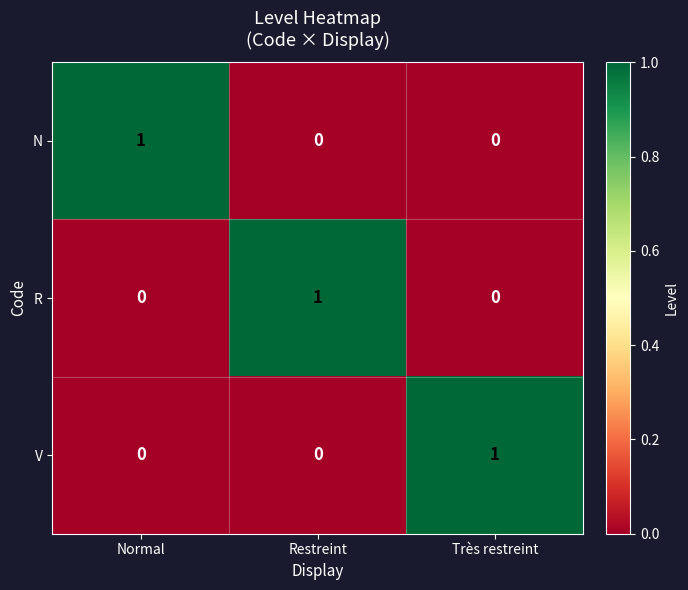

True or false: V has a value of 0 at Restreint.

True